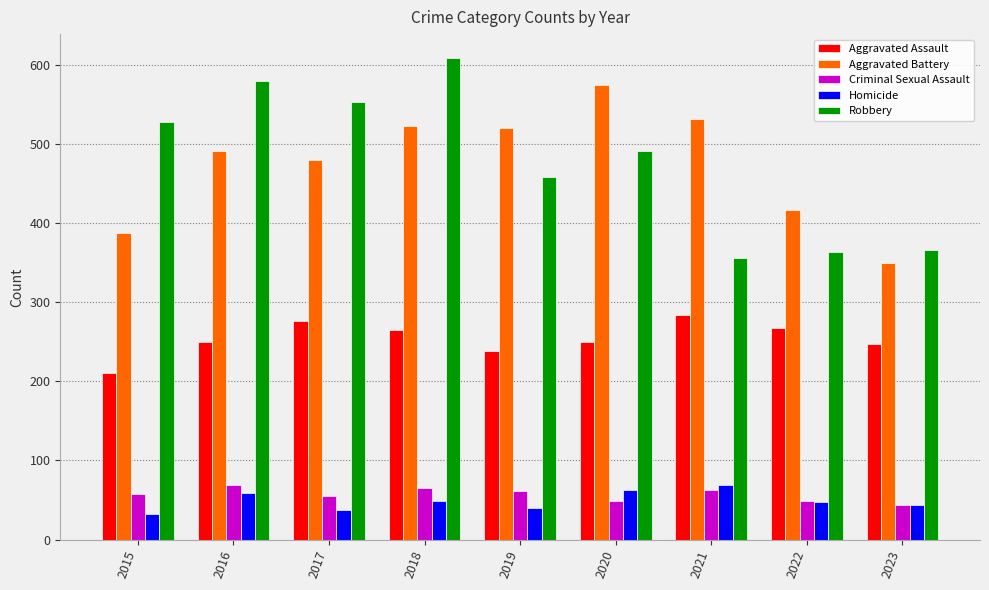

What is the difference between the highest and lowest values at 2022?

369